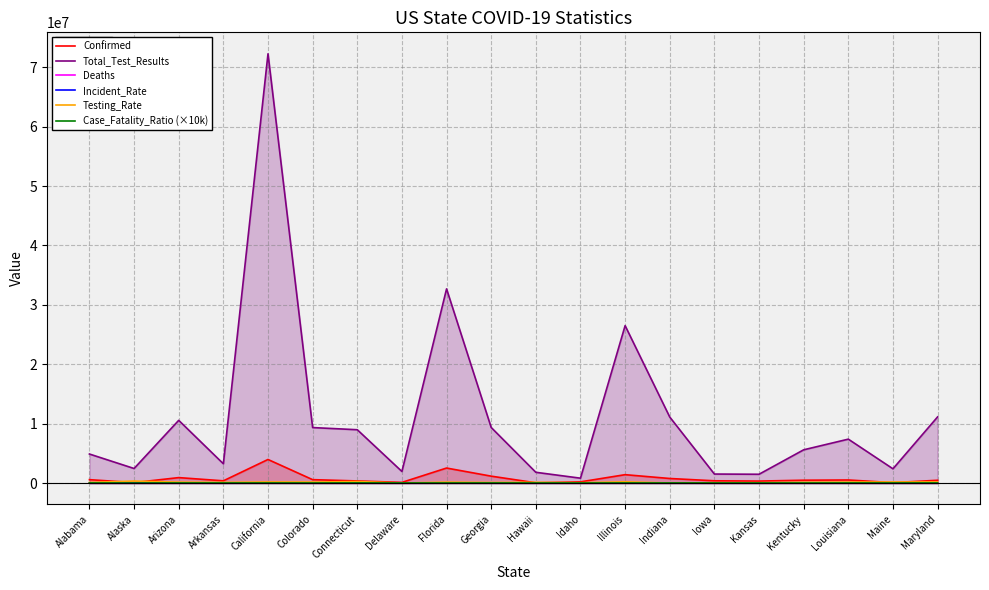

What is the label of the 19th point from the right?

Alaska